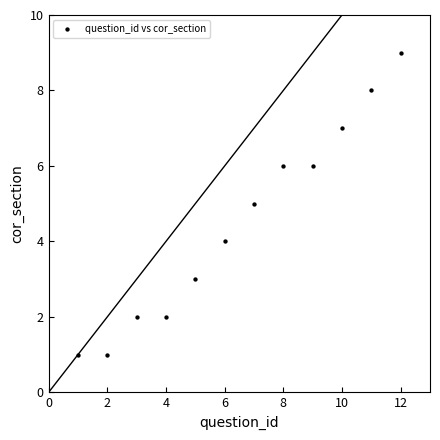

What is the range of Y values (max minus min)?

8